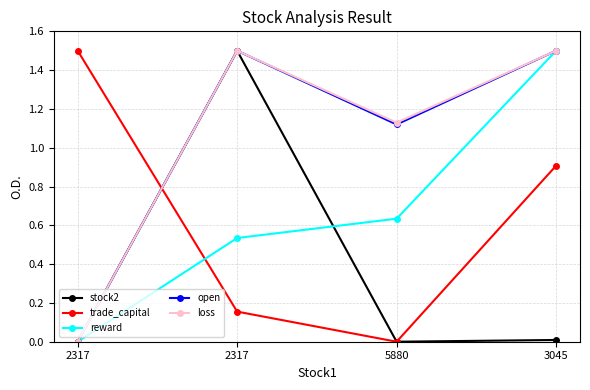

Which category has the highest value across all series?

2317